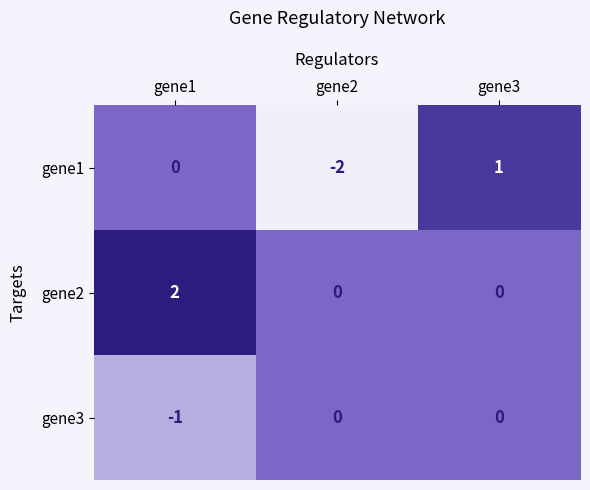

The value of gene2 at gene2 is -1. True or false?

False